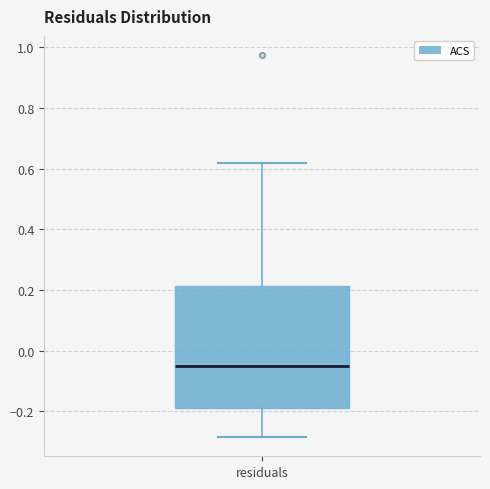

Where does the median line of the box for residuals sit on the y-axis? The values are not printed on the chart, so give them approximately, as read against the axis.

-0.06